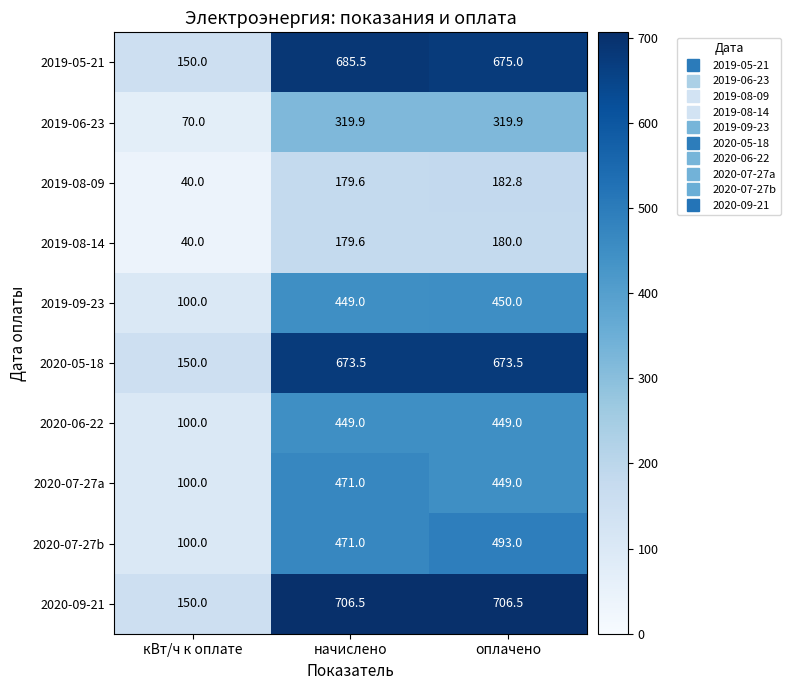

Reading left to right, extract all data points from this chart.

2019-05-21: кВт/ч к оплате=150.0	начислено=685.5	оплачено=675.0
2019-06-23: кВт/ч к оплате=70.0	начислено=319.9	оплачено=319.9
2019-08-09: кВт/ч к оплате=40.0	начислено=179.6	оплачено=182.8
2019-08-14: кВт/ч к оплате=40.0	начислено=179.6	оплачено=180.0
2019-09-23: кВт/ч к оплате=100.0	начислено=449.0	оплачено=450.0
2020-05-18: кВт/ч к оплате=150.0	начислено=673.5	оплачено=673.5
2020-06-22: кВт/ч к оплате=100.0	начислено=449.0	оплачено=449.0
2020-07-27a: кВт/ч к оплате=100.0	начислено=471.0	оплачено=449.0
2020-07-27b: кВт/ч к оплате=100.0	начислено=471.0	оплачено=493.0
2020-09-21: кВт/ч к оплате=150.0	начислено=706.5	оплачено=706.5